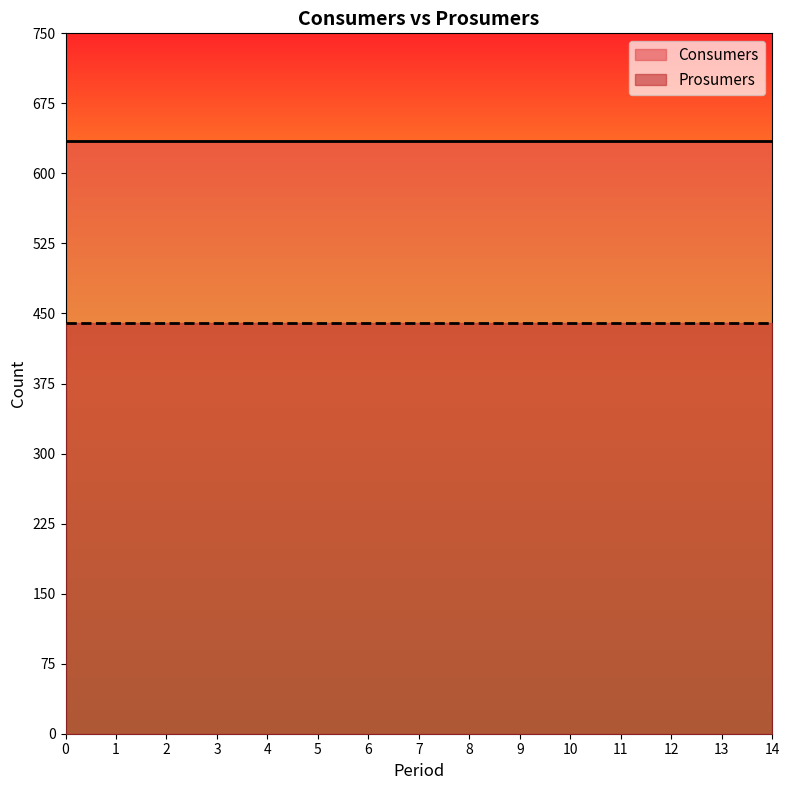

True or false: Prosumers and Consumers intersect in this chart.

False